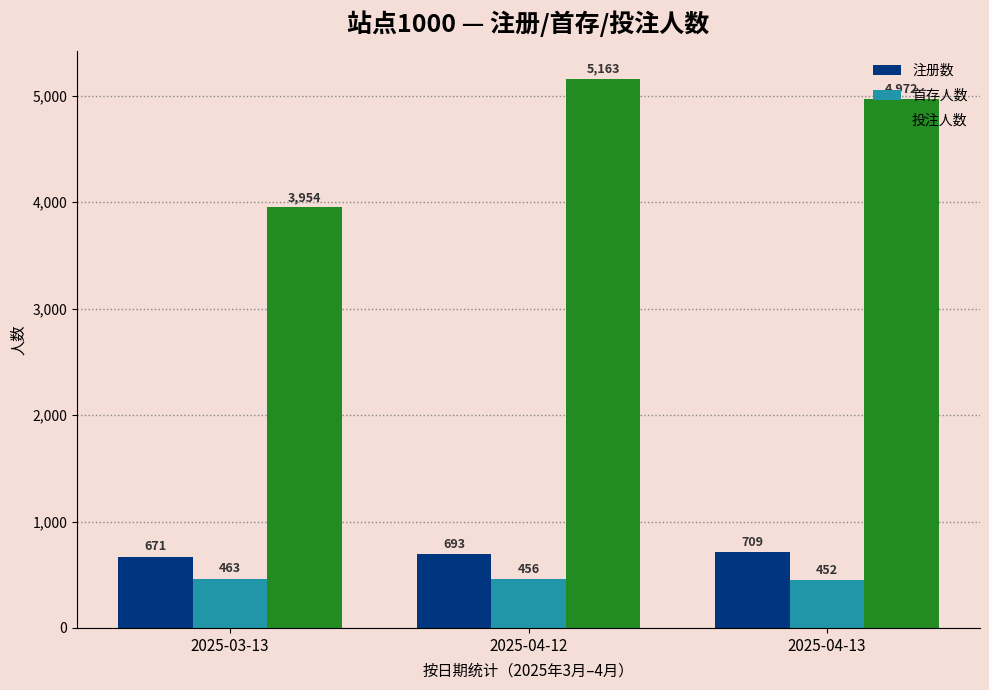

What is the highest value of the 首存人数 series?

463